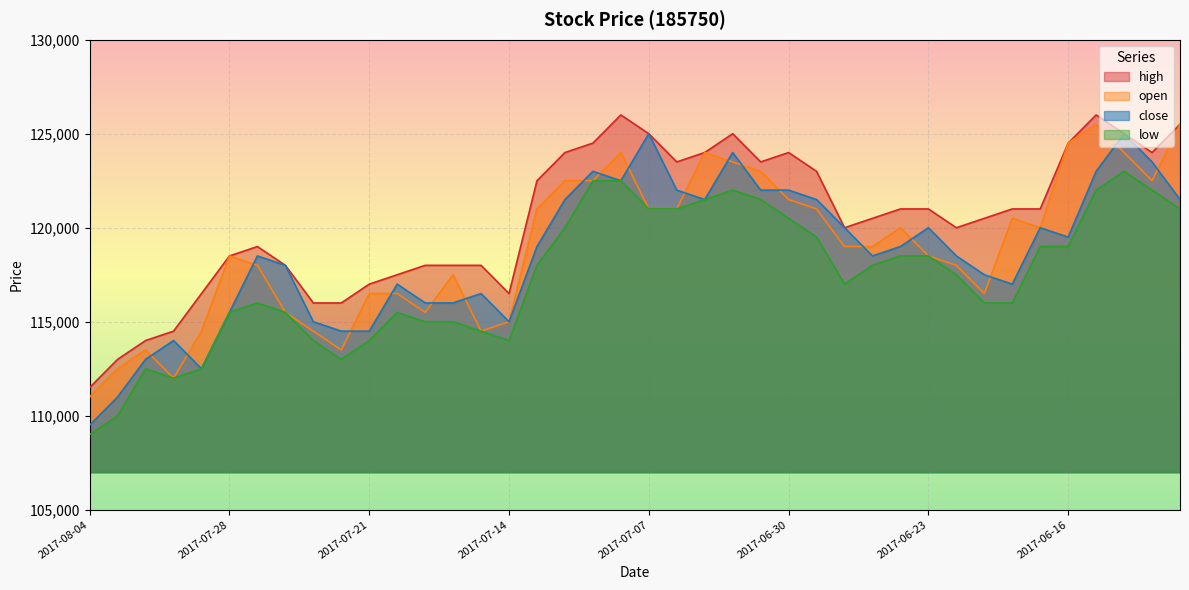

What is the difference between the open values at 2017-07-19 and 2017-06-26?

4500